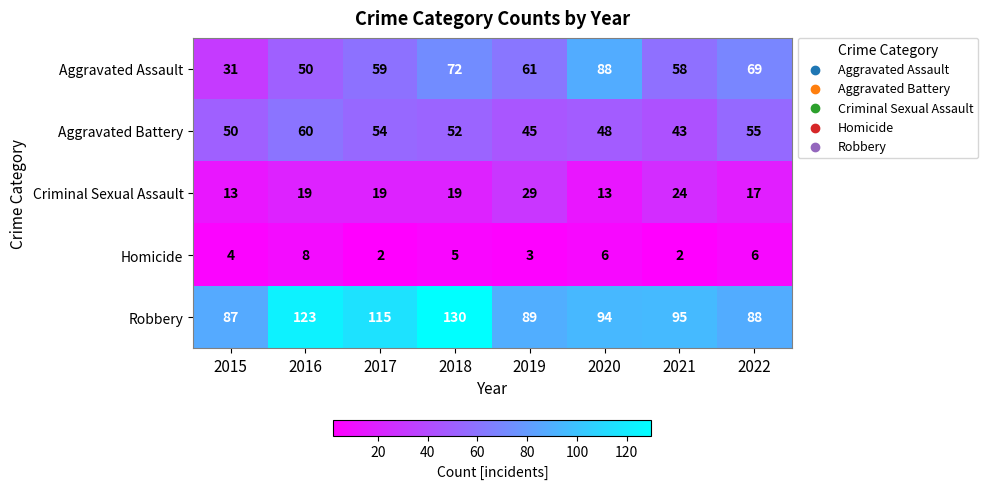

What is the spread (max minus min) of values at 2016?

115